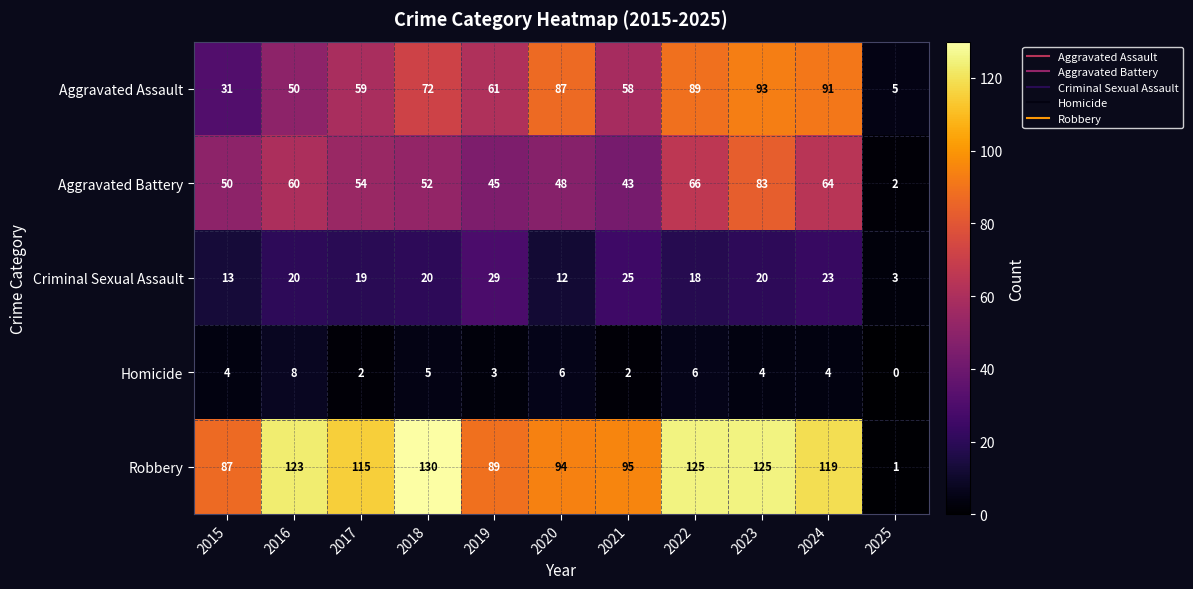

Which category has the highest value in the Criminal Sexual Assault series?

2019